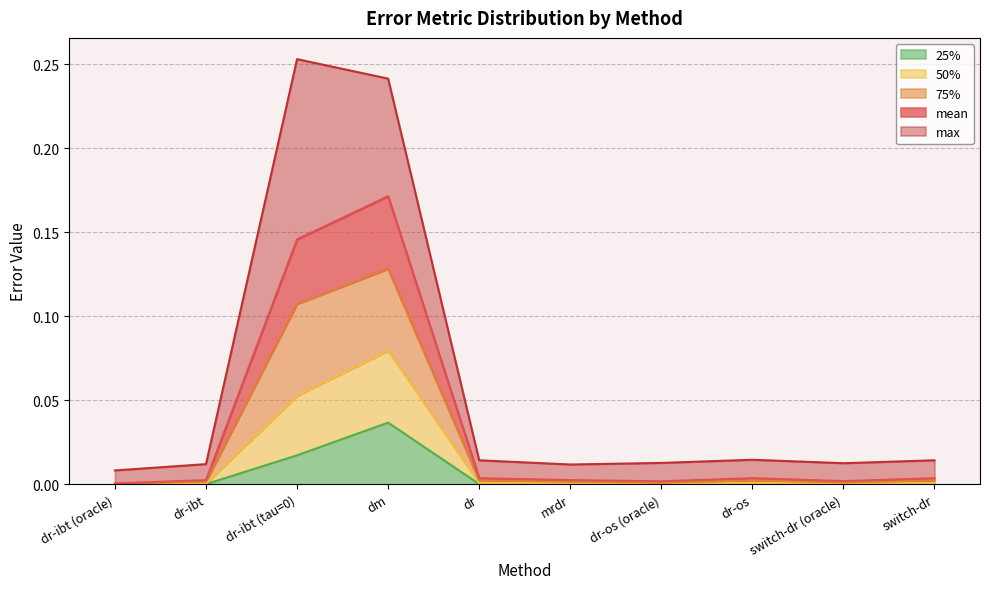

Which category has the highest value in the 25% series?

dm